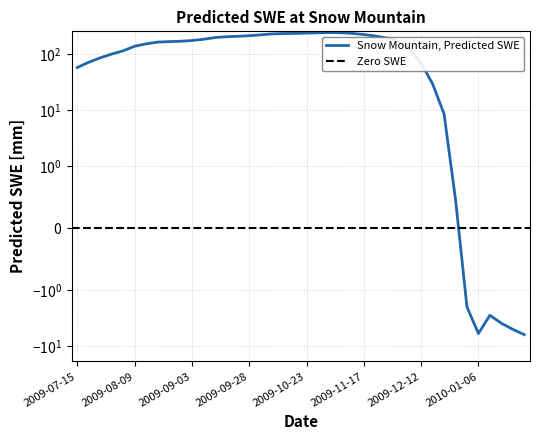

At which label does the data first exceed 168?

2009-08-29